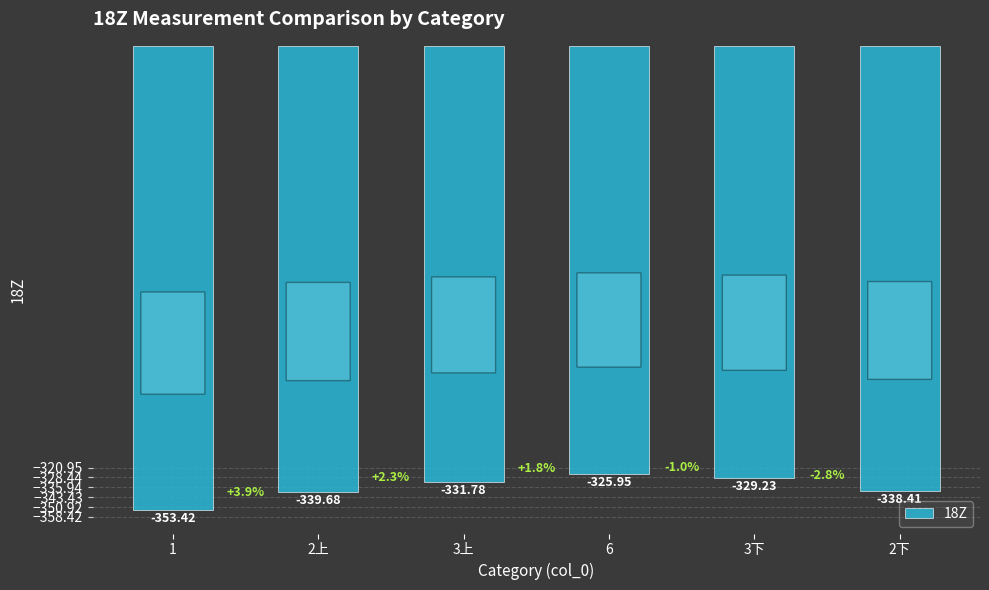

What position from the right is 6?

3